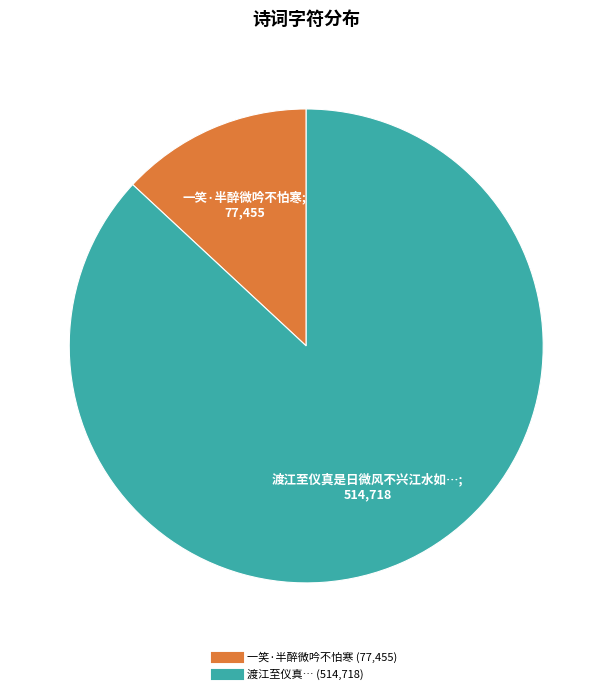

Is there a majority slice in this chart?

Yes